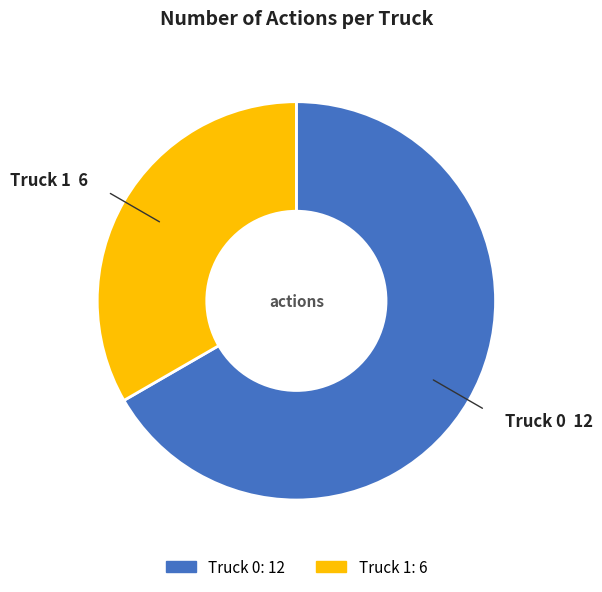

Is there a majority slice in this chart?

Yes